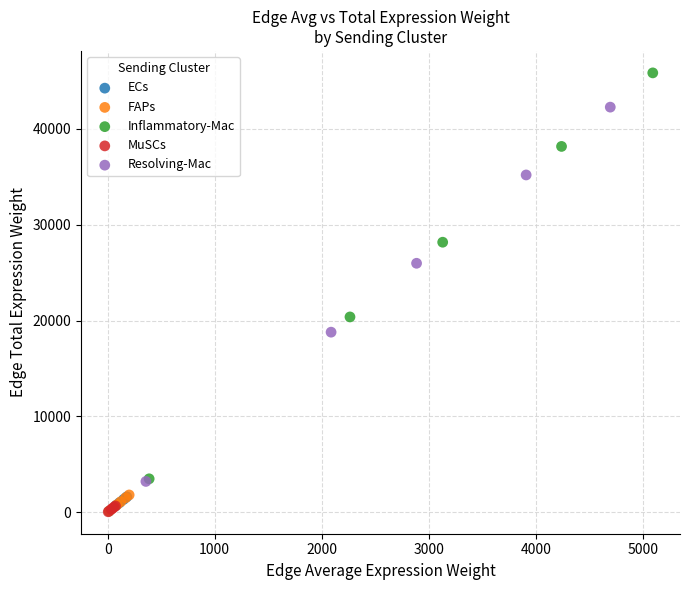

Which series contains the highest Y value?

Inflammatory-Mac